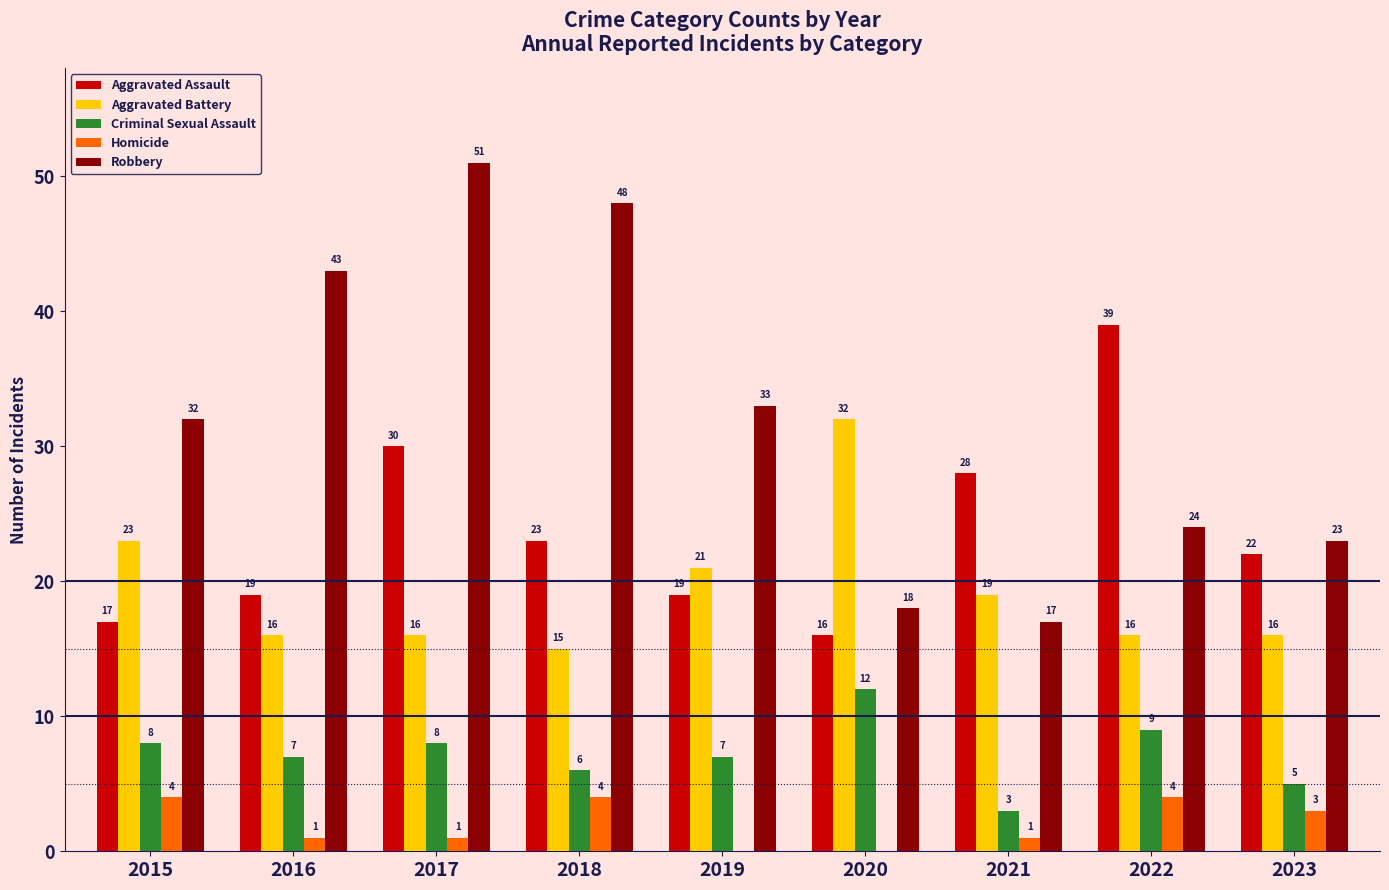

Which category has the highest value in the Aggravated Assault series?

2022